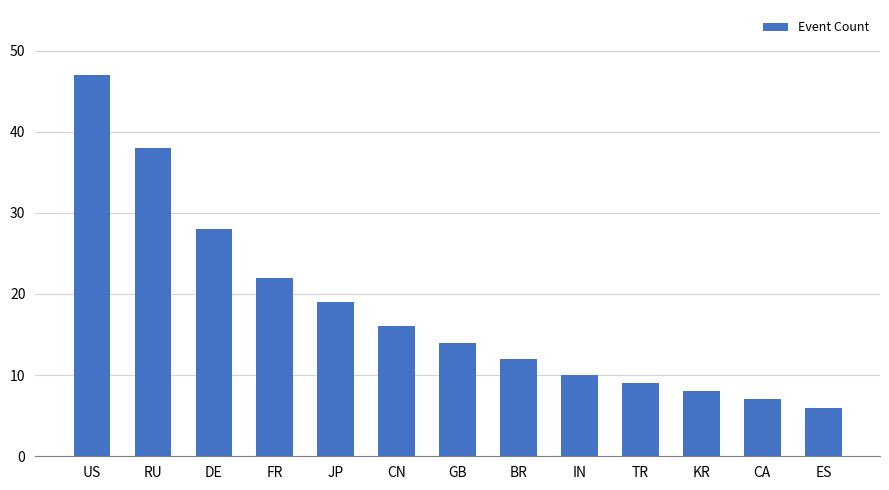

Does the chart contain any negative values?

No